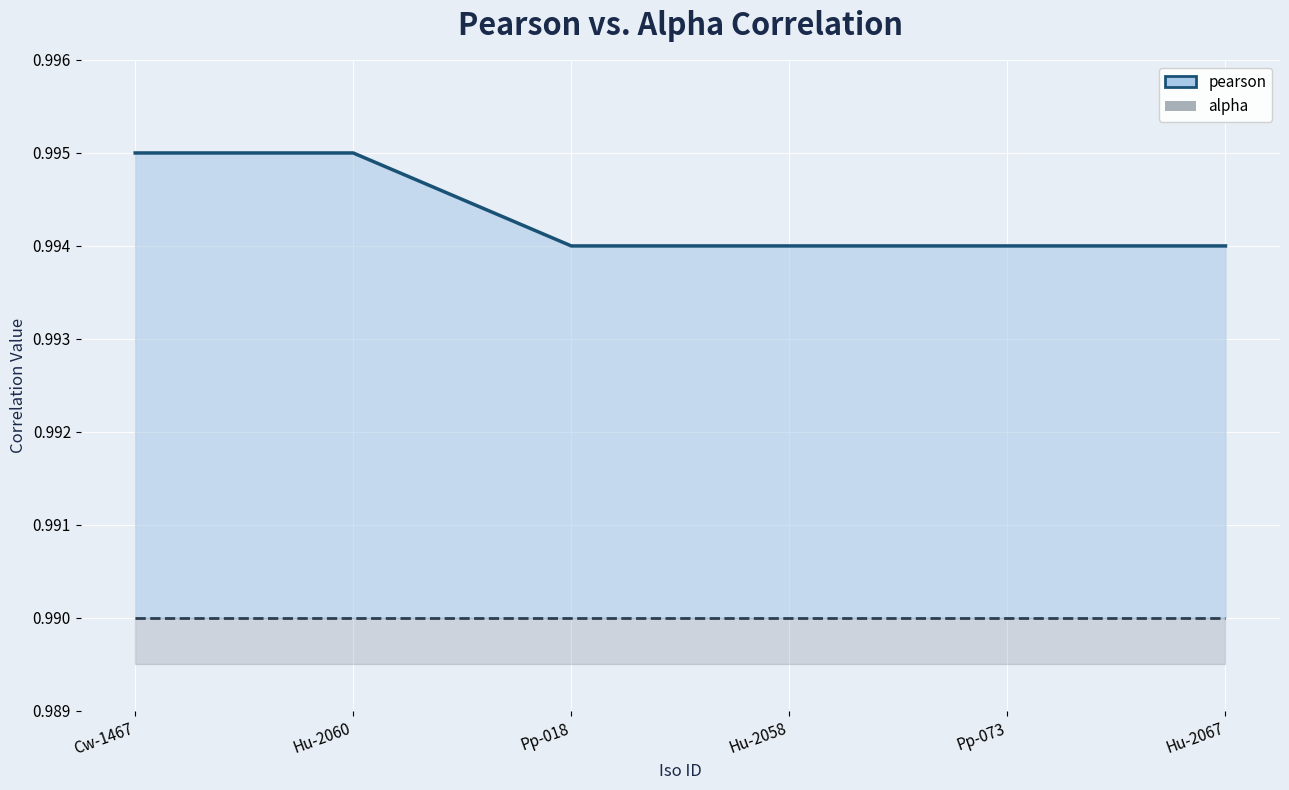

True or false: pearson (line) and alpha (line) cross at least once.

False